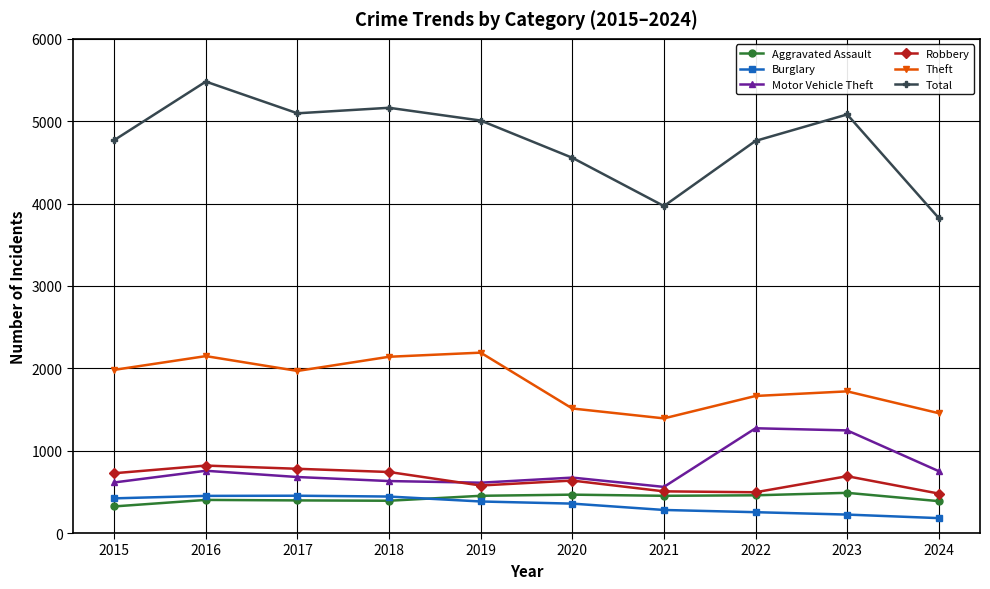

Between 2021 and 2022, which series saw the biggest shift?

Total